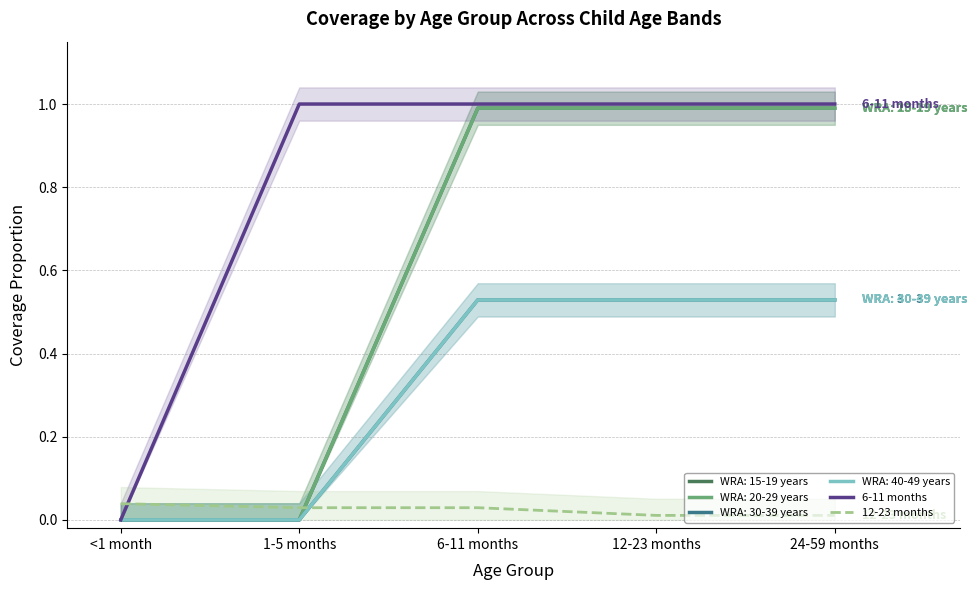

True or false: 12-23 months and 6-11 months intersect in this chart.

True